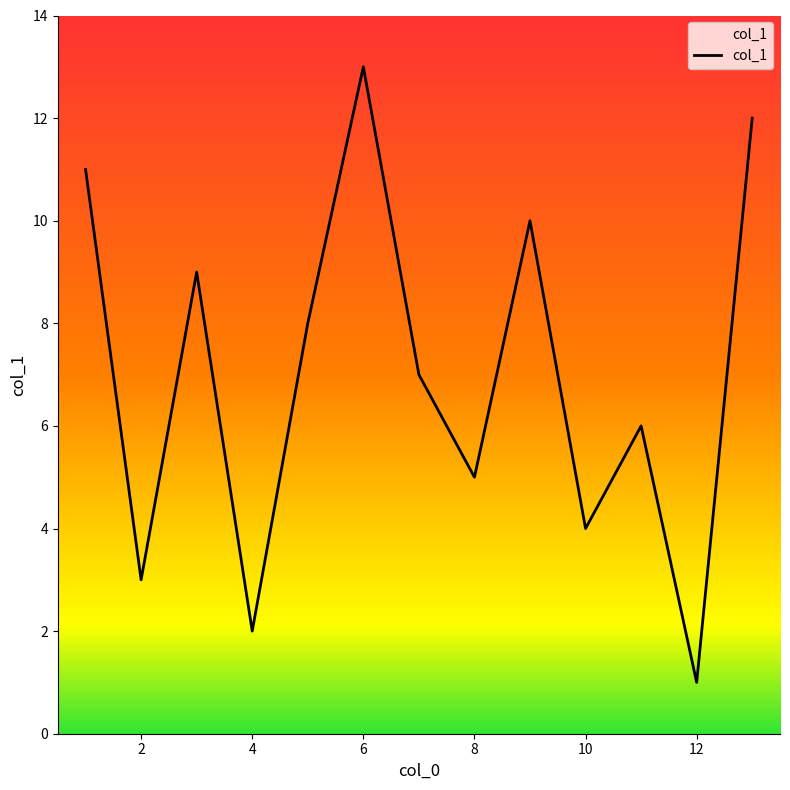

What is the maximum value shown in the chart?

13